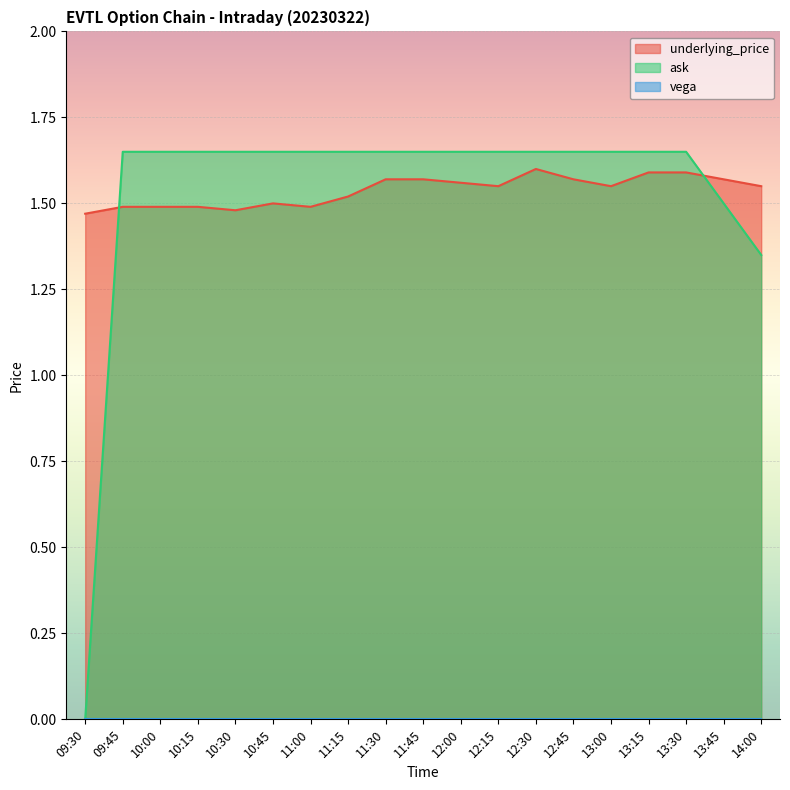

The value of underlying_price at 11:00 is 1.5. True or false?

True